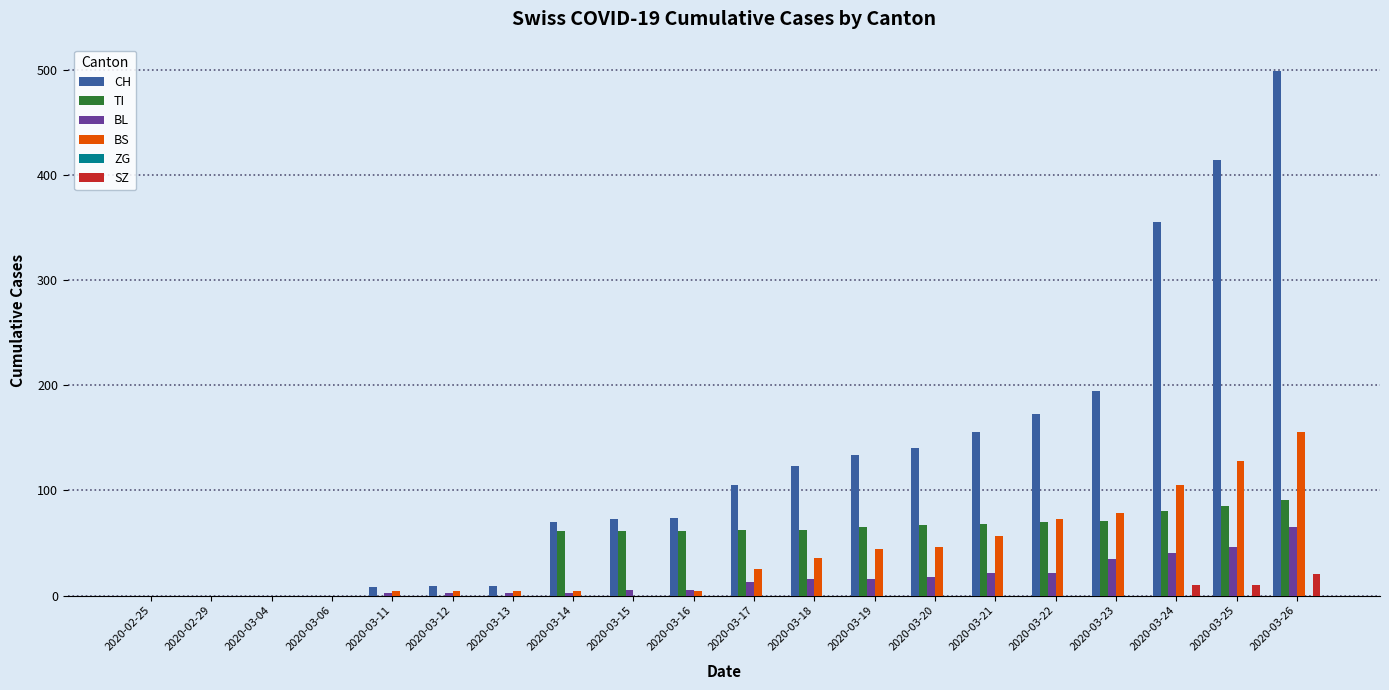

Are the bars grouped side by side (vs. stacked)?

Yes